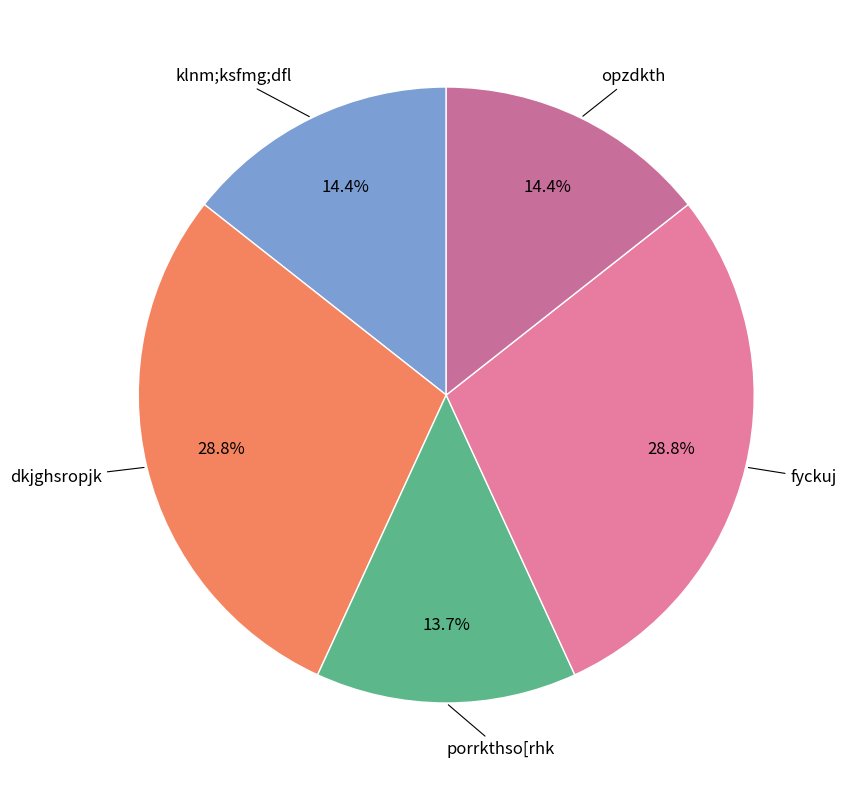

What is the total percentage of porrkthso[rhk and opzdkth?

28.1%